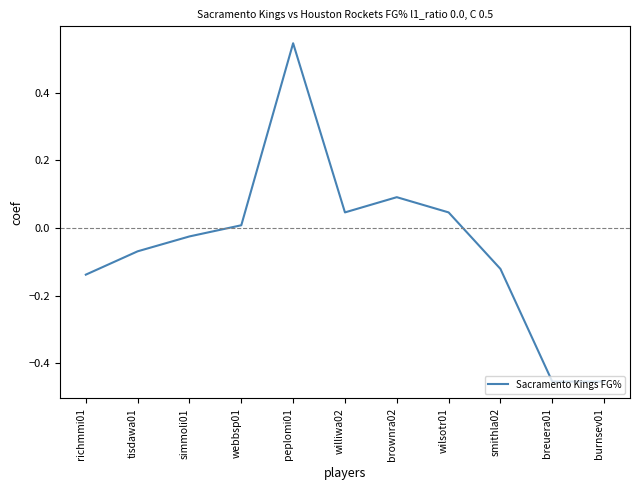

What is the difference between the maximum and minimum values?

1.0